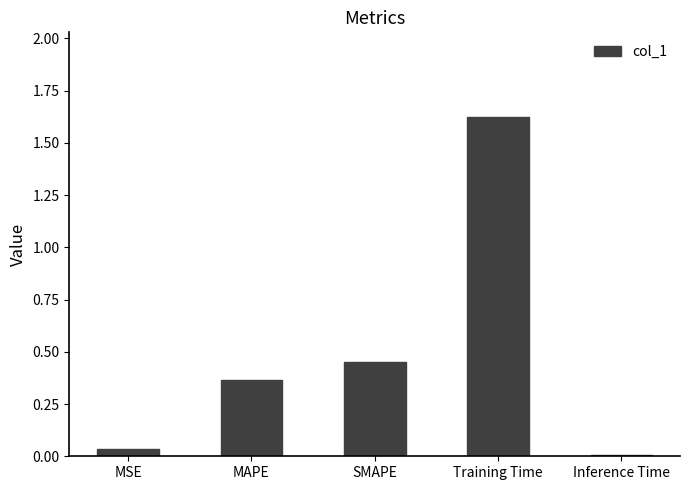

Where is the data nearest to the value 0?

Inference Time